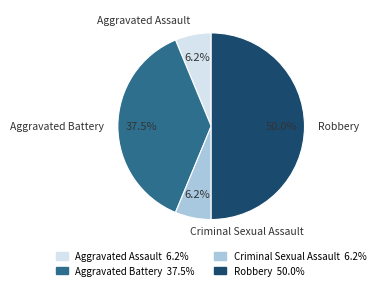

To the nearest percent, what percentage of the pie is Criminal Sexual Assault?

6%